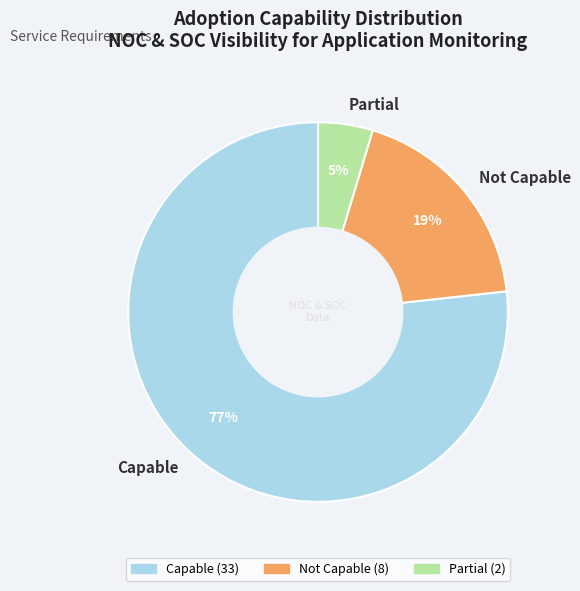

Which category has the biggest portion of the pie?

Capable